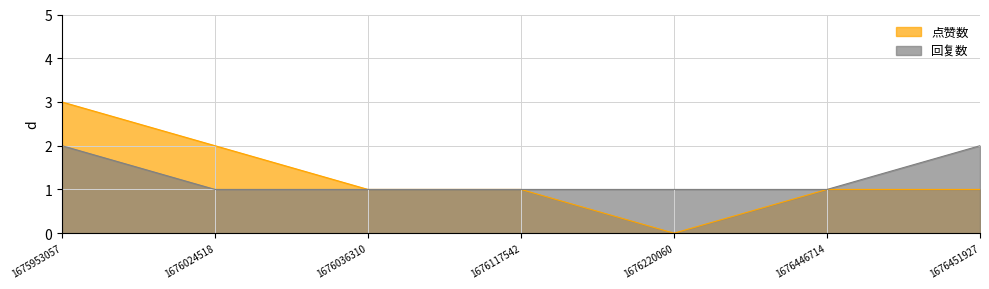

What are all the series names shown in the legend?

点赞数, 回复数